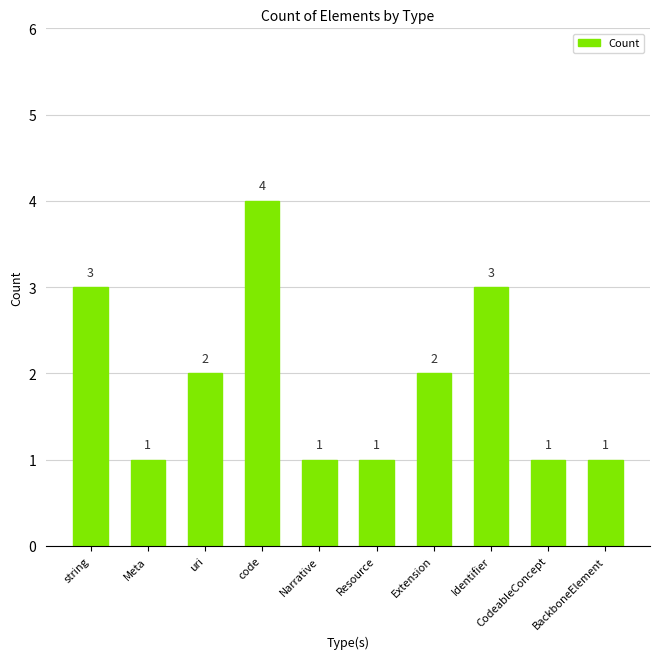

Count the values in the range 1 to 3.

9